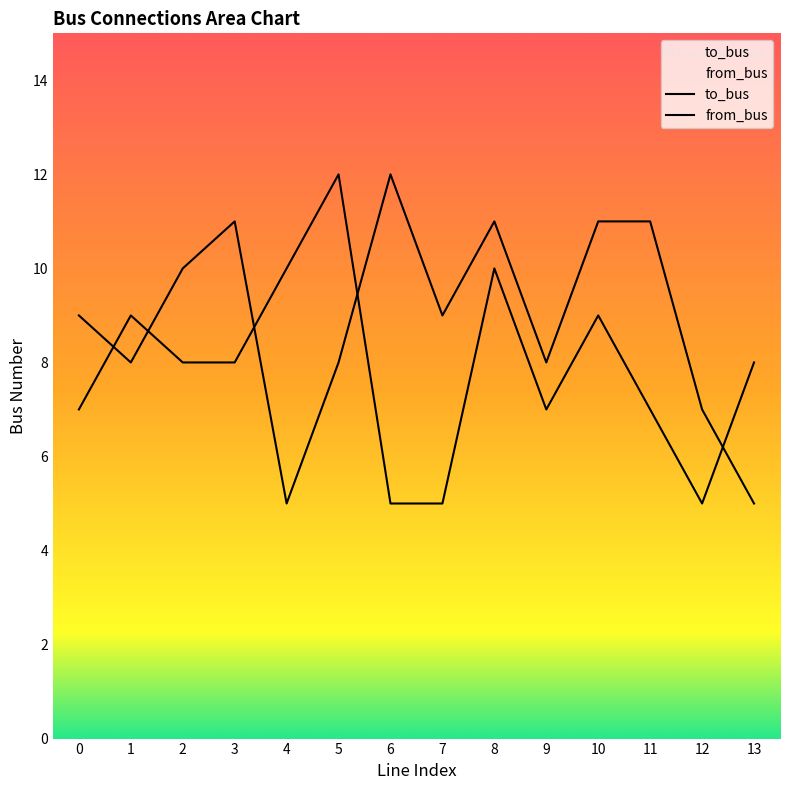

How many interior local valleys does the from_bus series have?

2